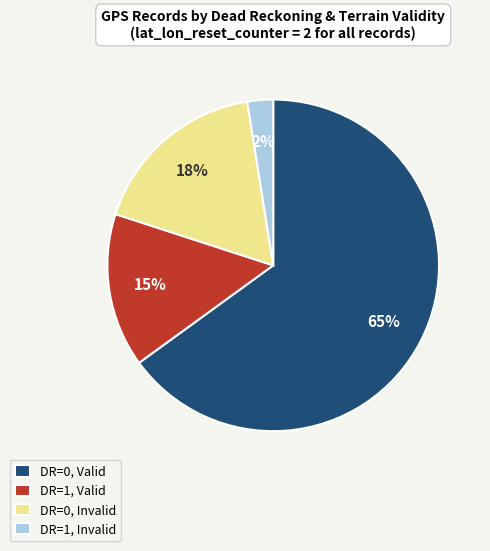

To the nearest percent, what is the difference between the DR=0, Invalid and DR=1, Valid slice percentages?

3%